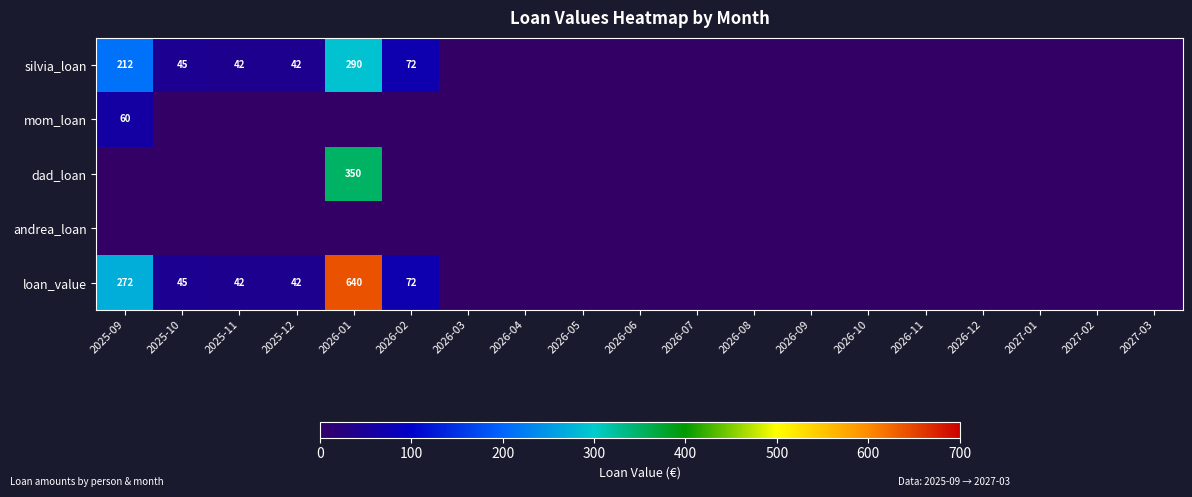

True or false: loan_value has a value of 56 at 2025-11.

False